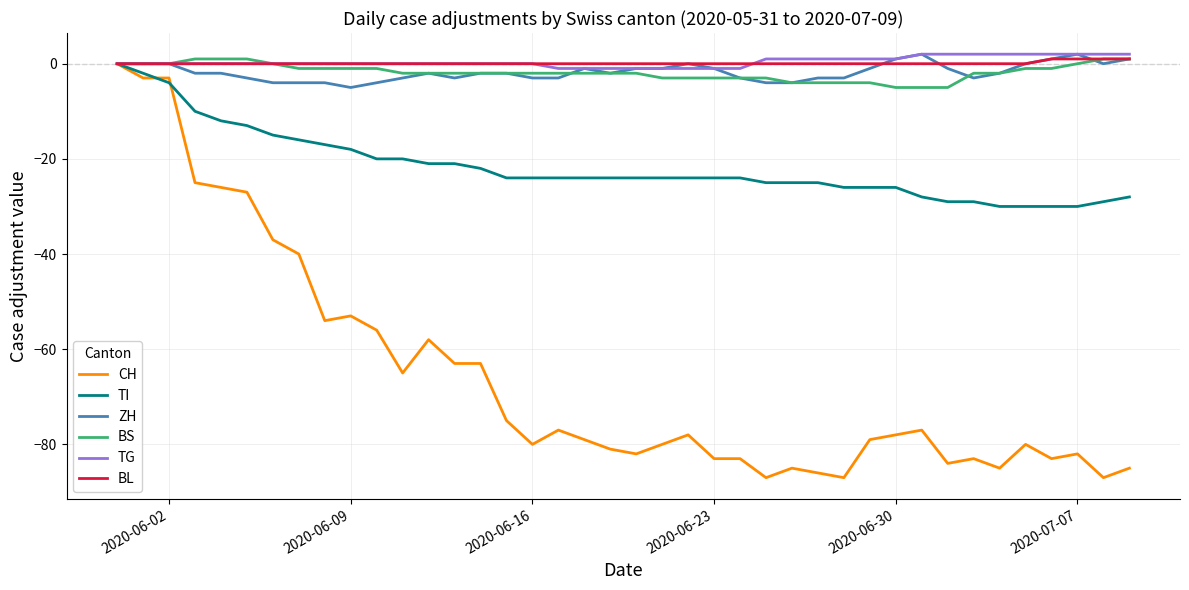

What is the minimum value shown in the chart?

-87